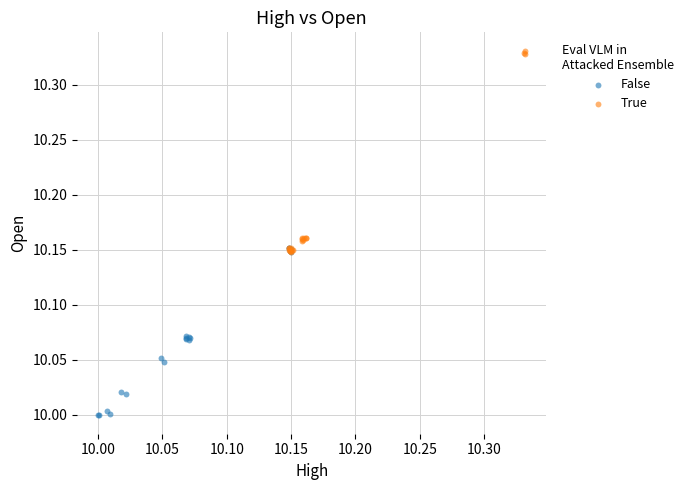

Which series has the widest spread of Y values?

True